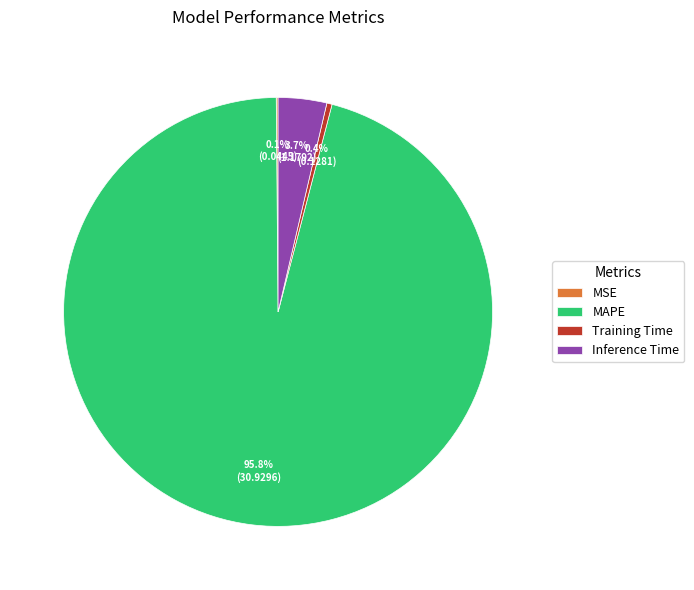

Does any single category account for the majority?

Yes